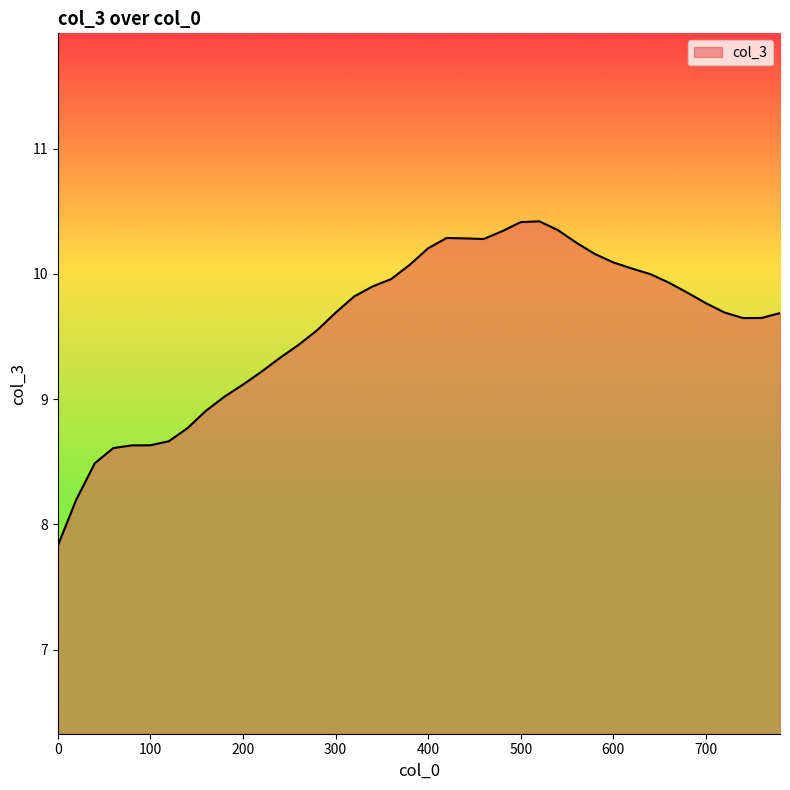

What is the difference between the maximum and minimum values?

2.6